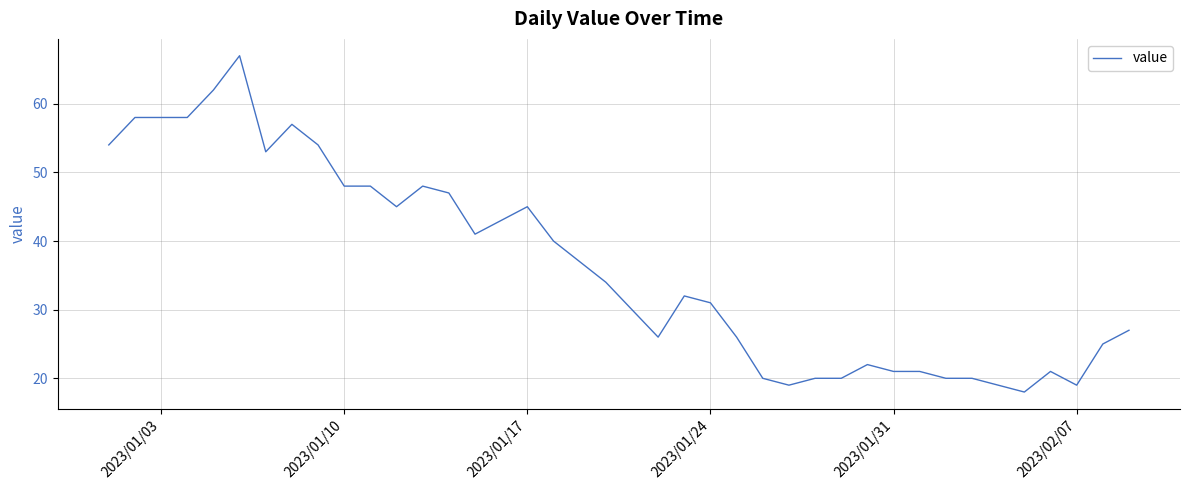

What is the difference between the maximum and minimum values?

49